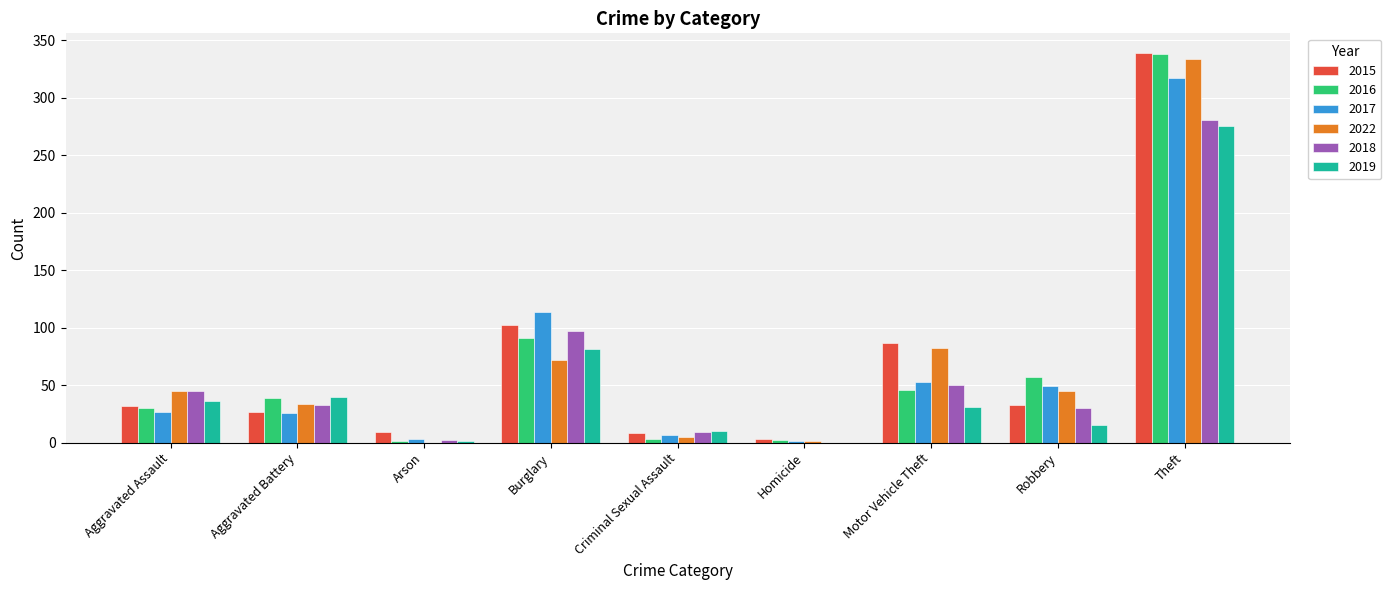

Are the bars grouped side by side (vs. stacked)?

Yes